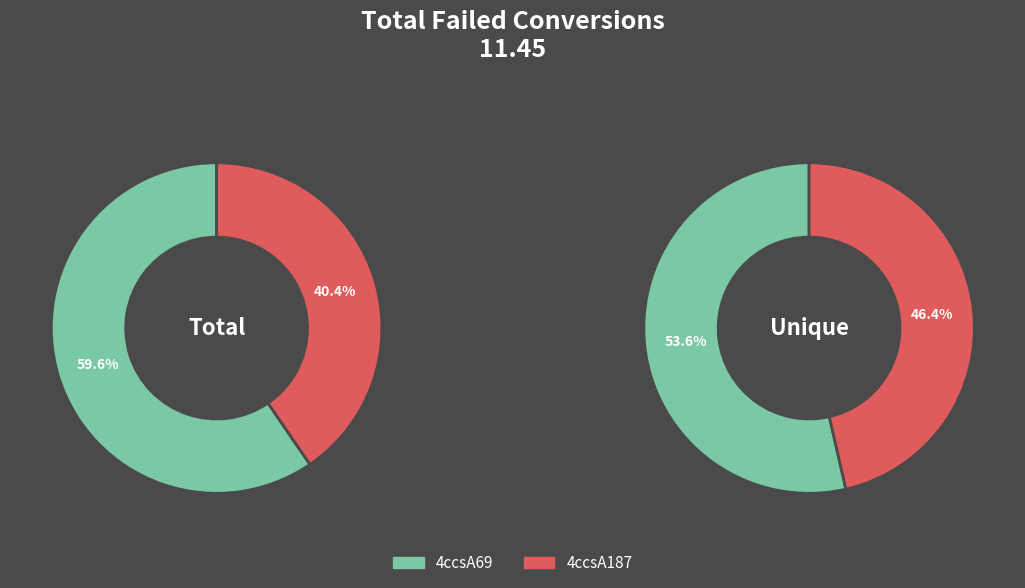

Between 4ccsA69 and 4ccsA187, which series saw the biggest shift?

Unique